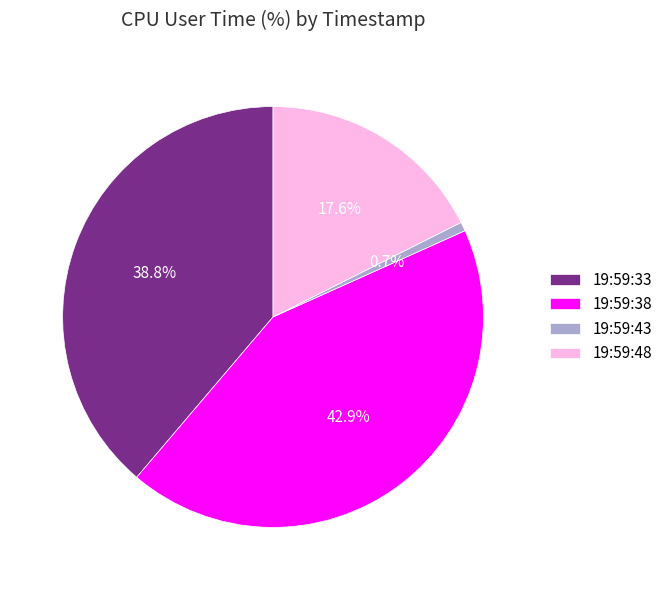

Between 19:59:38 and 19:59:33, which is larger?

19:59:38